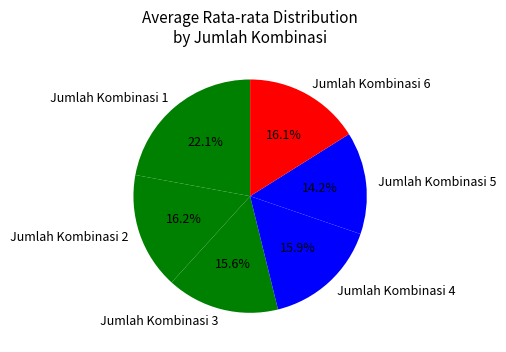

Is there a majority slice in this chart?

No